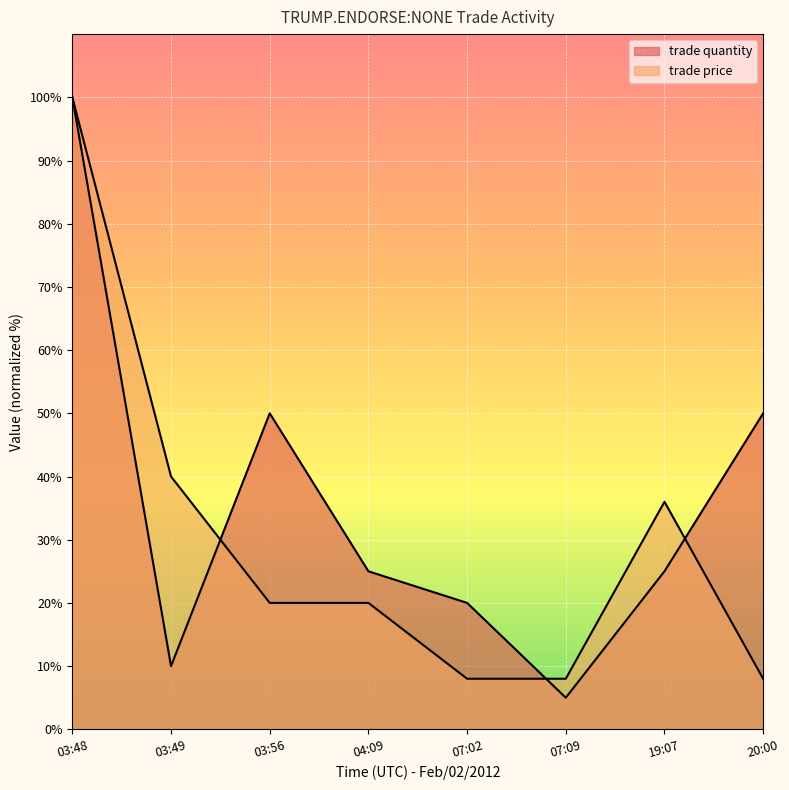

The value of trade quantity at 07:09 is 5. True or false?

True